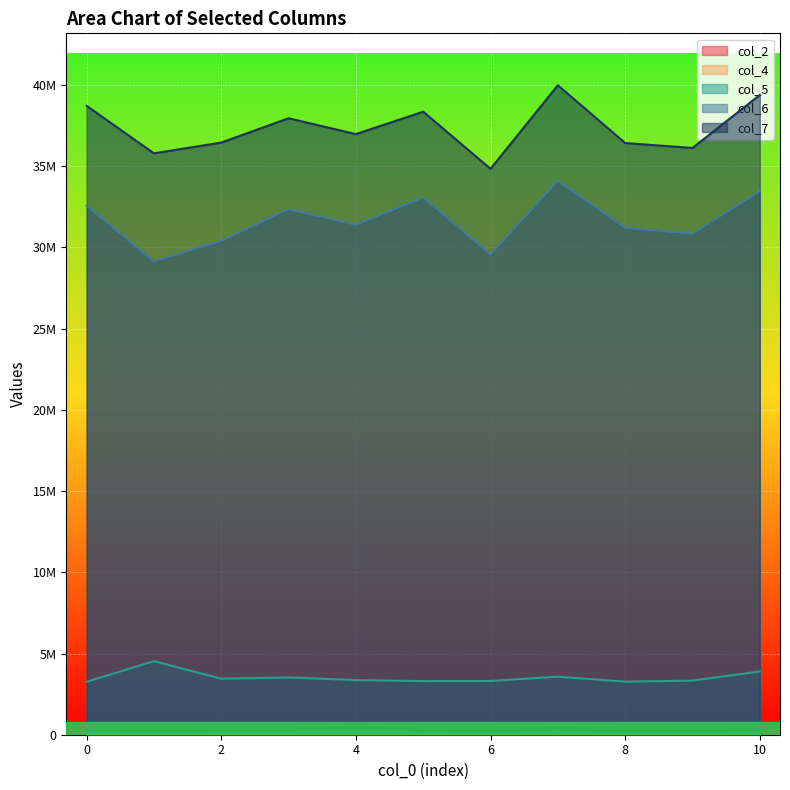

What is the sum of all col_2 values?

5448168